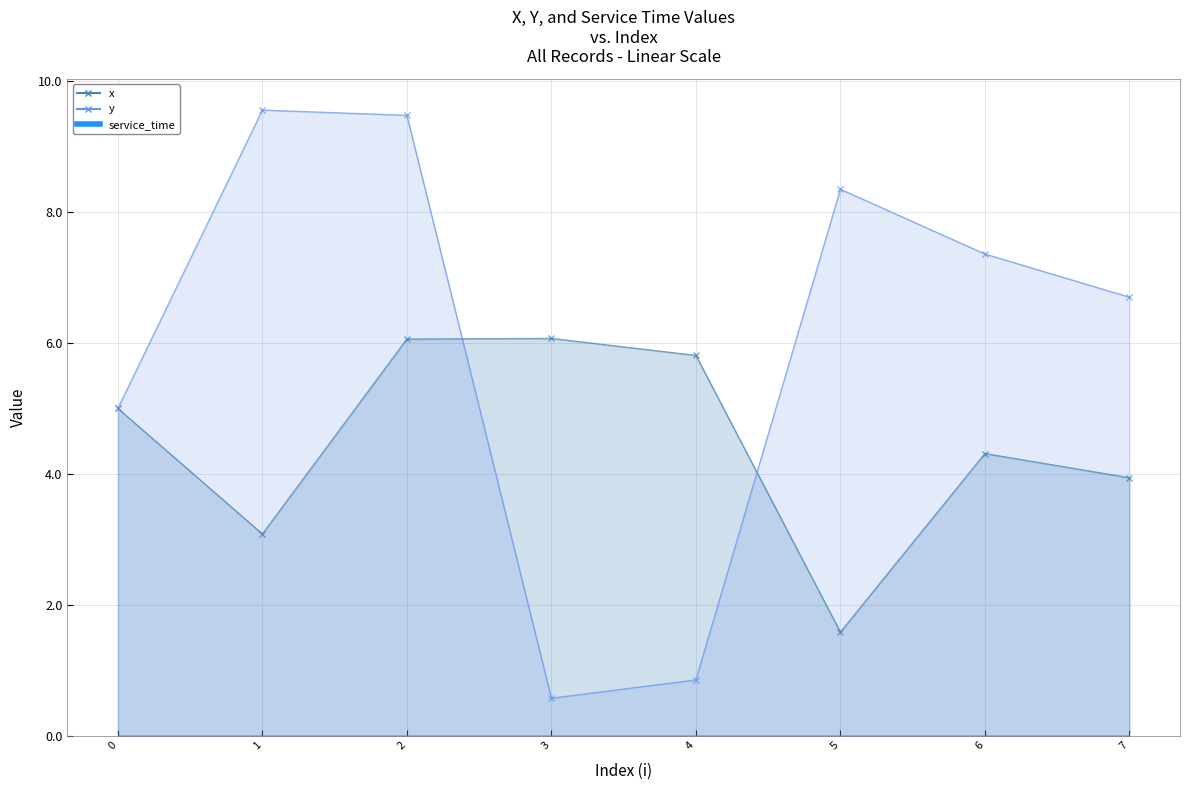

How many lines are shown in the chart?

2